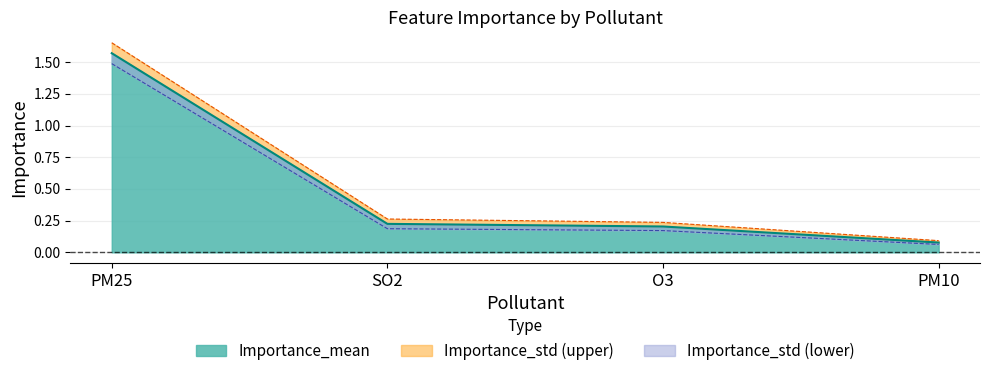

What is the average value?

0.5